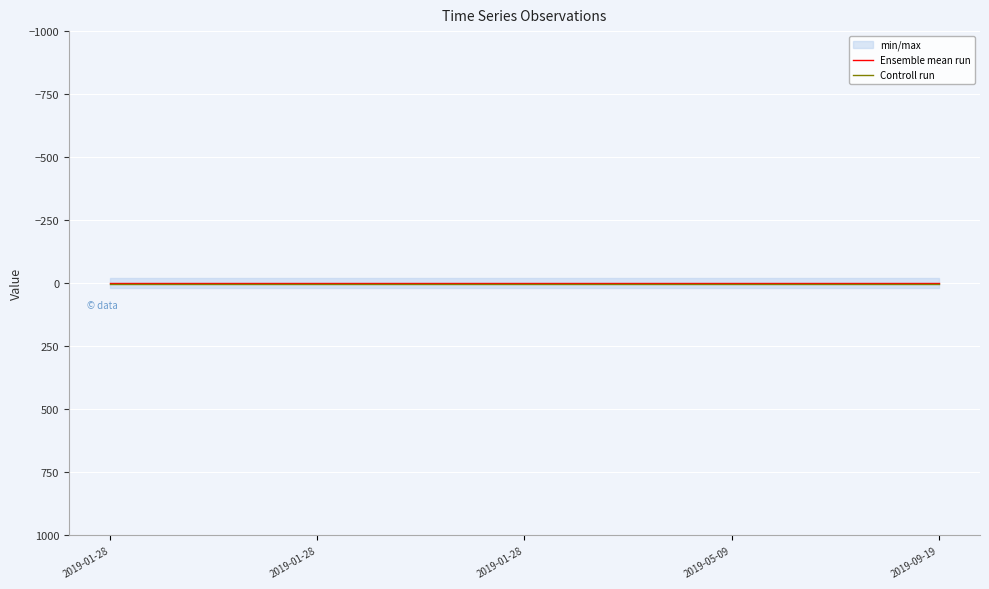

True or false: Controll run and Ensemble mean run cross at least once.

False